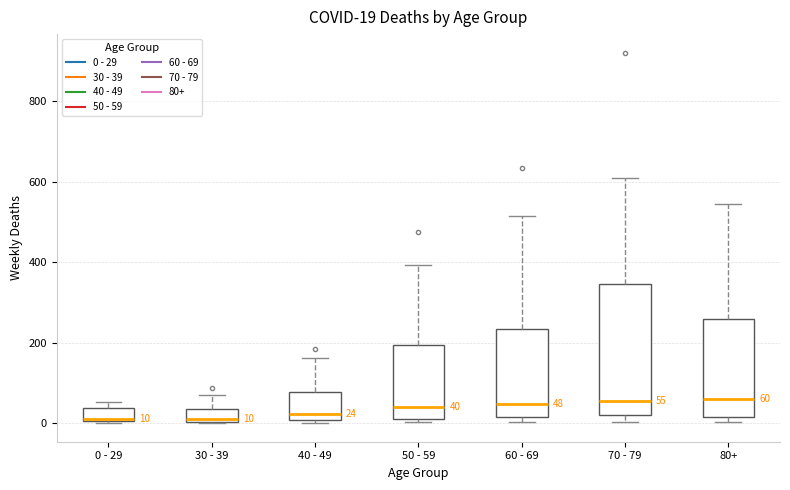

Comparing the boxes themselves (not the whiskers), which one is the tallest?

70 - 79